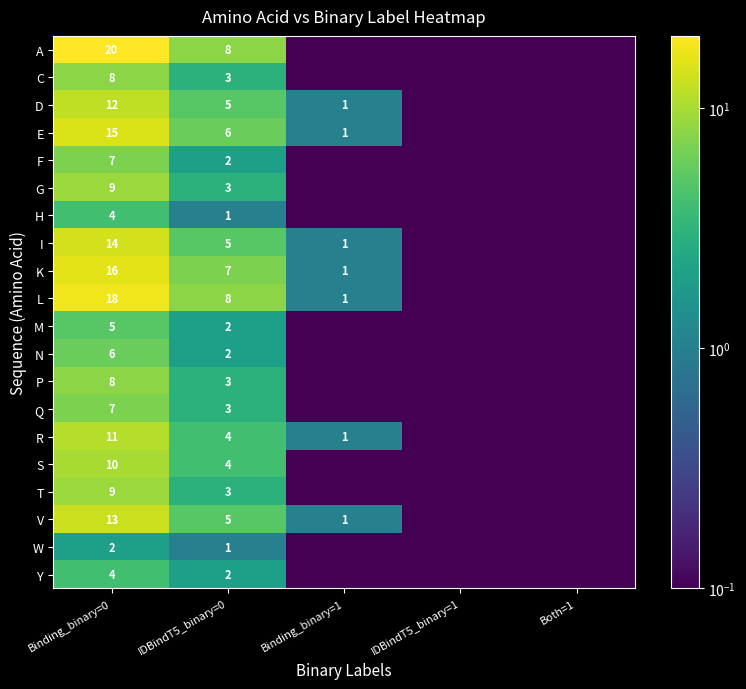

Is the value of Q at Binding_binary=0 greater than the value of K at Binding_binary=1?

Yes